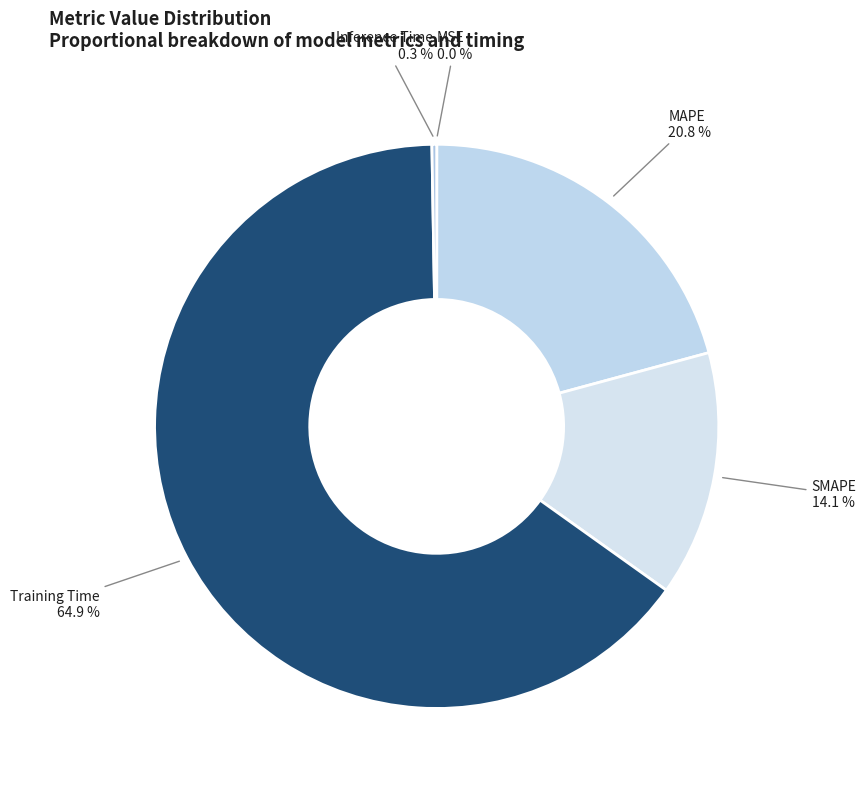

Does any single category account for the majority?

Yes